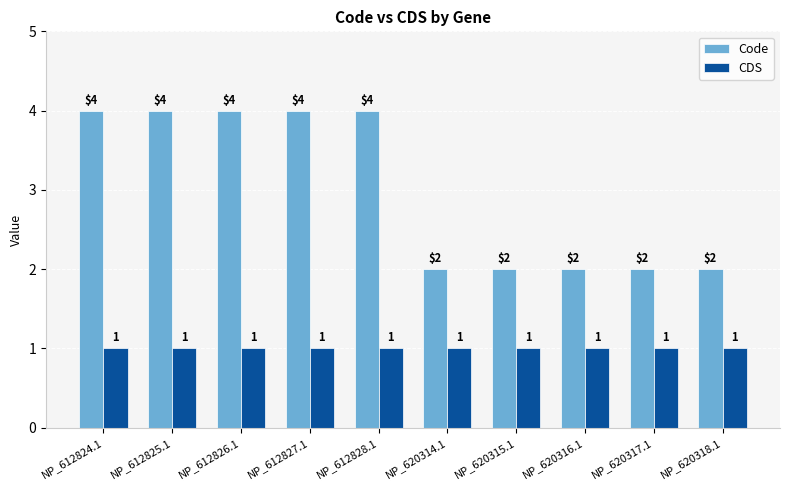

List the series in order of their peak value, highest first.

Code, CDS